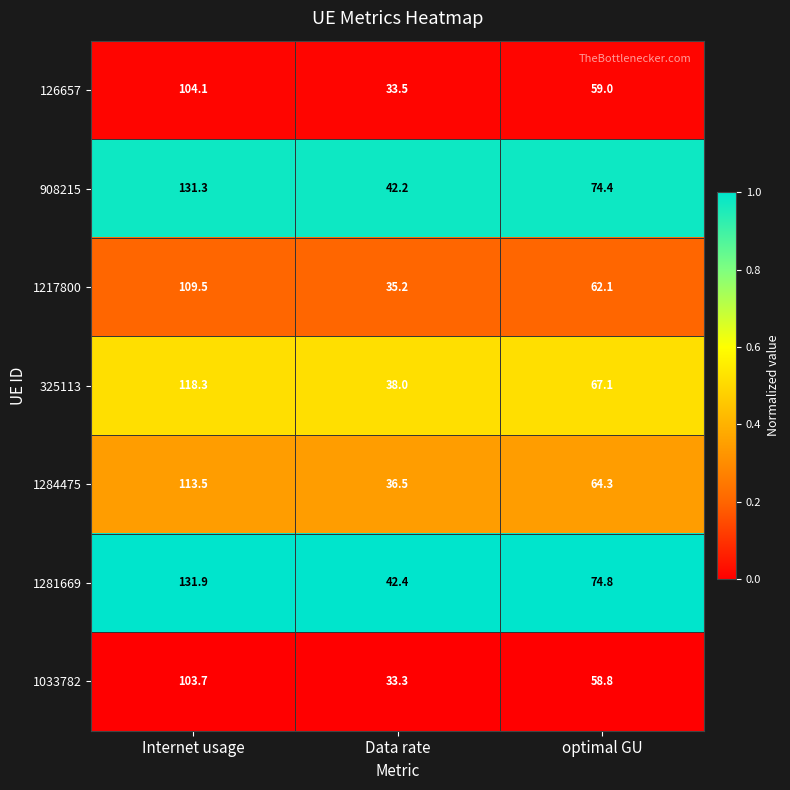

What is the difference between the highest and lowest values at Internet usage?

28.2